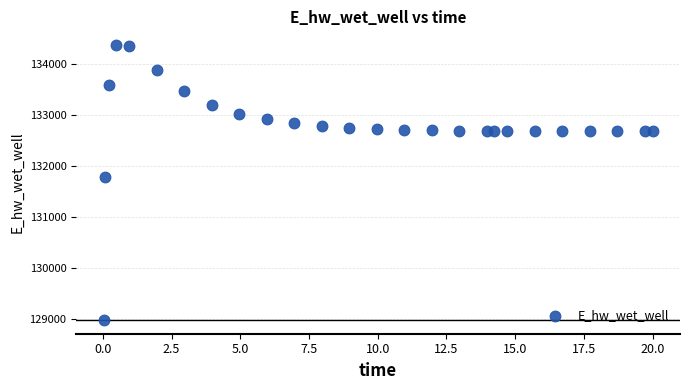

What Y value in the scatter plot is closest to 131674?

131791.3